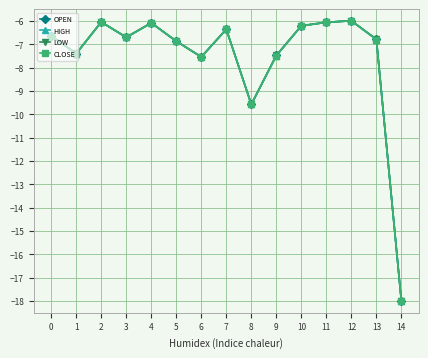

What is the sum of all LOW values?

-113.8